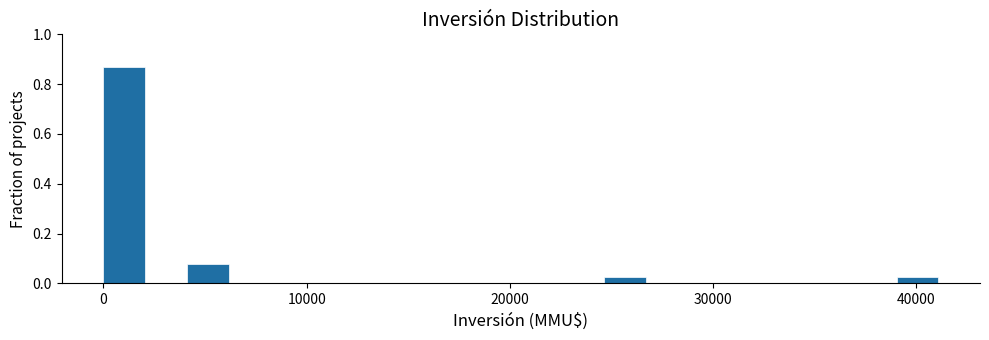

Read against the x-axis, roughly where is the centre of the tallest bar?

1000